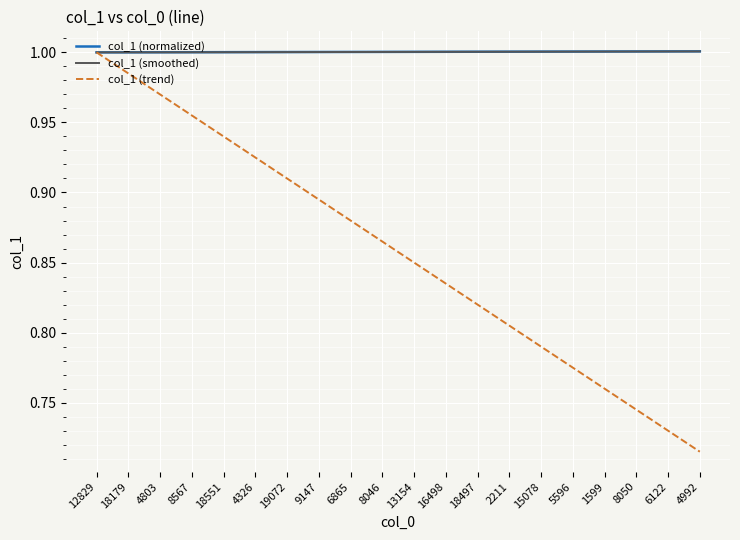

The value of col_1 (smoothed) at 16498 is 1.0. True or false?

True